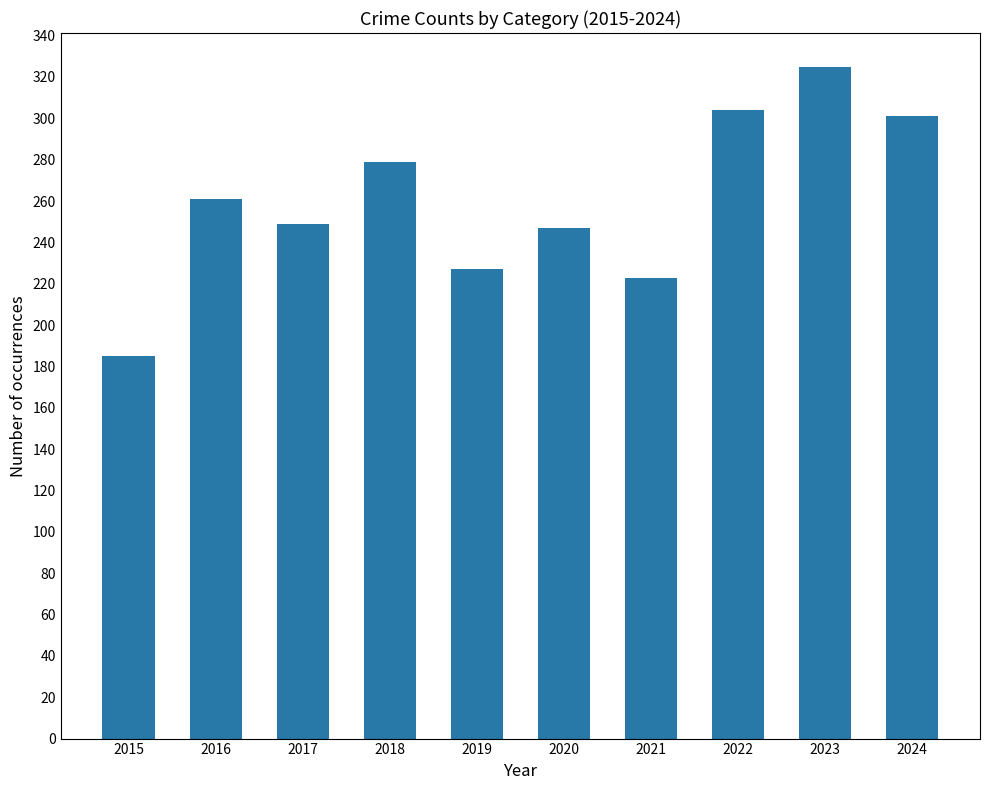

What is the maximum value shown in the chart?

325